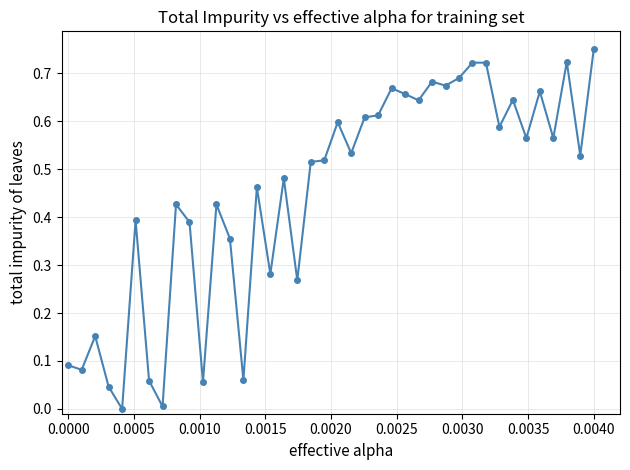

True or false: there are more than 1 points higher than both neighbors.

True